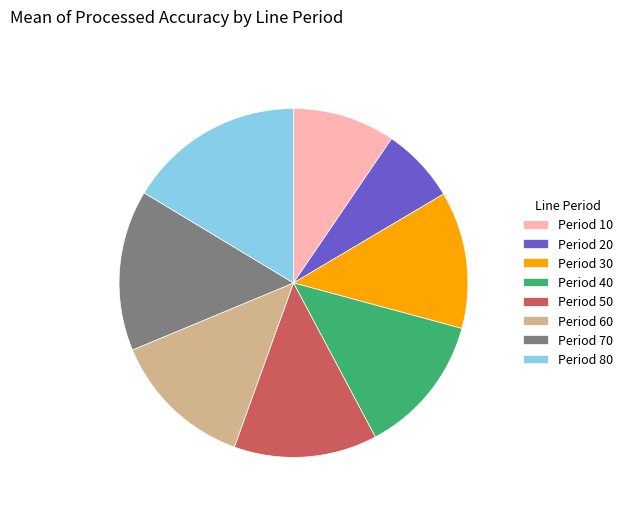

Which category has the biggest portion of the pie?

Period 80